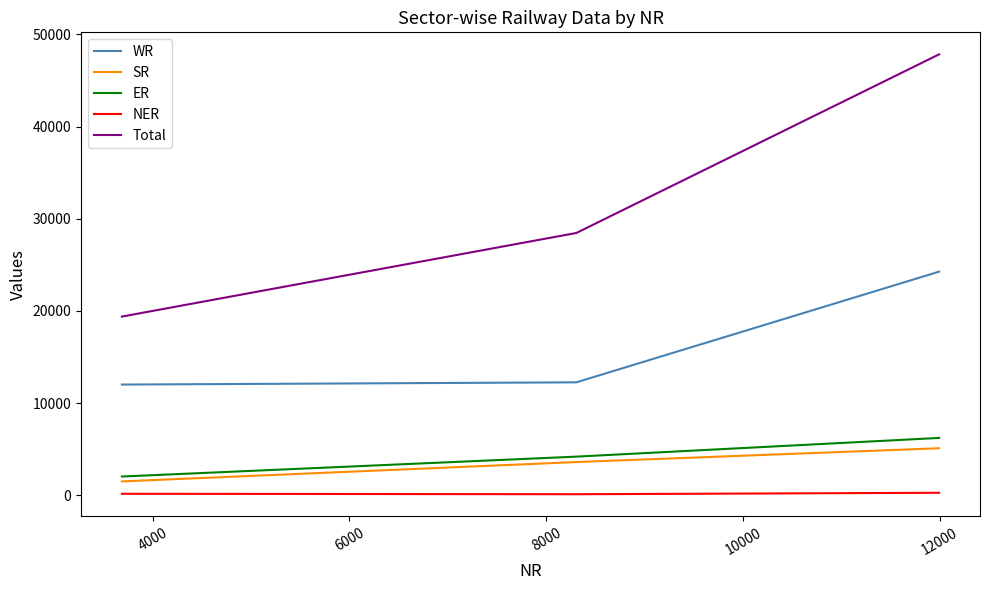

Which series has the largest range (max minus min)?

Total